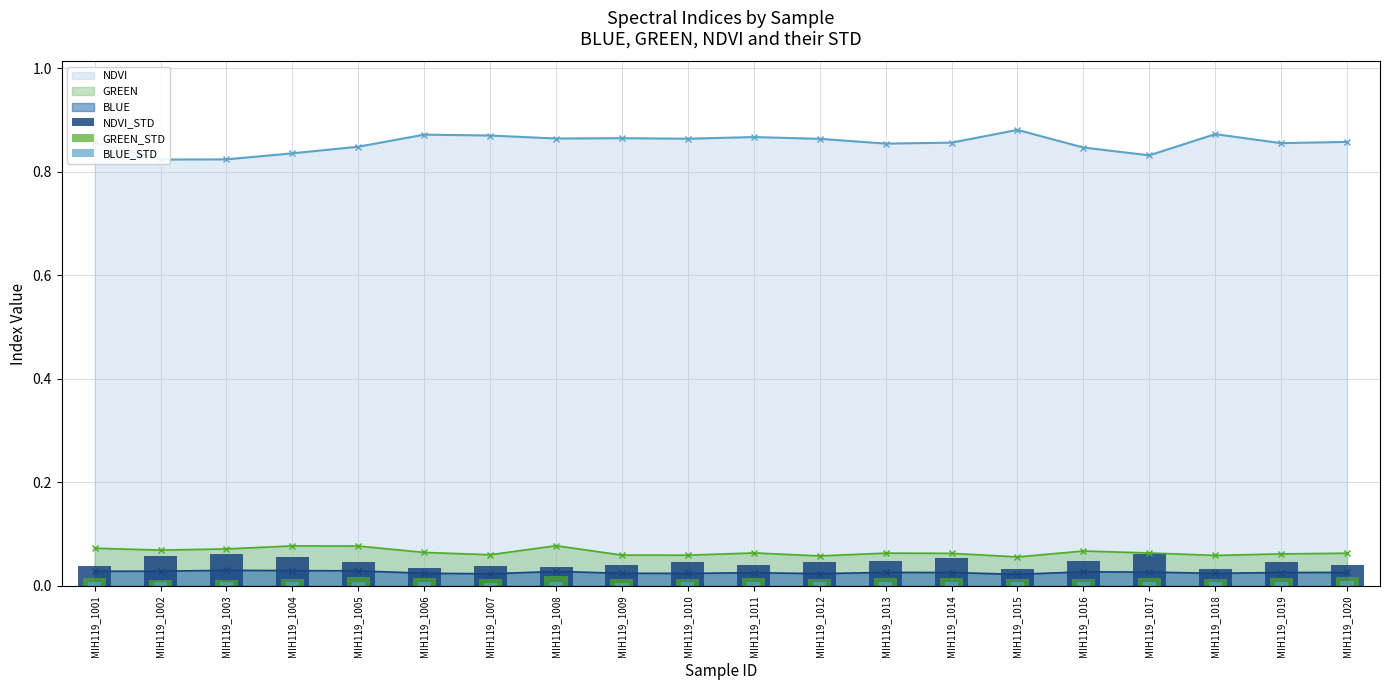

True or false: BLUE has more than 0 points higher than both neighbors.

True